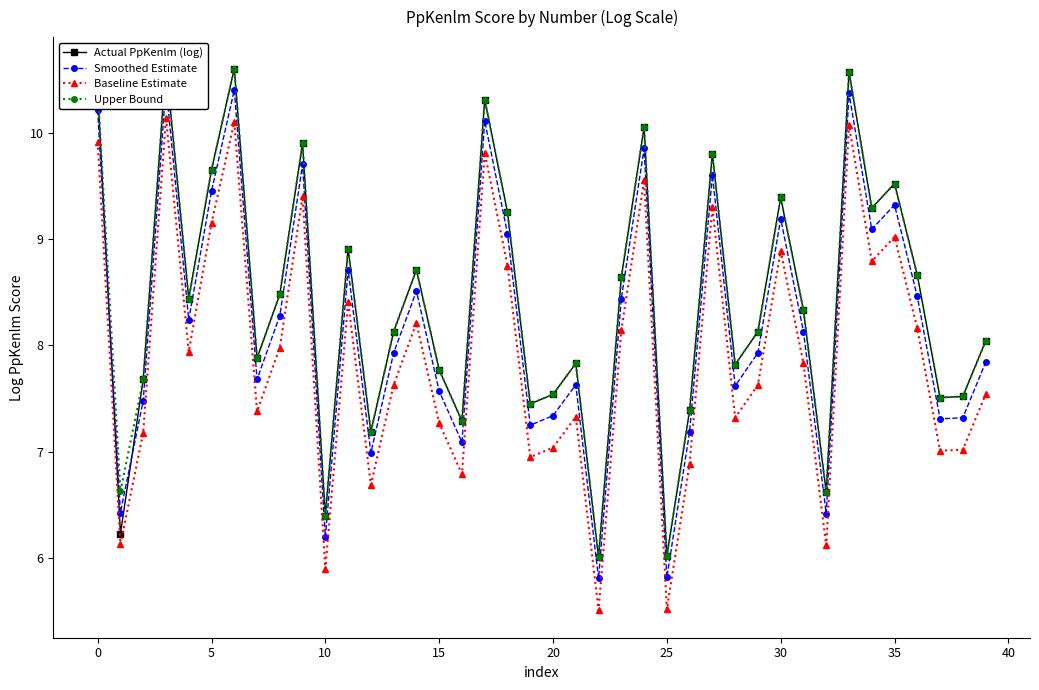

Reading right to left, list all the values displayed in this chart.

Actual PpKenlm (log): 8.0	7.5	7.5	8.7	9.5	9.3	10.6	6.6	8.3	9.4	8.1	7.8	9.8	7.4	6.0	10.1	8.6	6.0	7.8	7.5	7.5	9.2	10.3	7.3	7.8	8.7	8.1	7.2	8.9	6.4	9.9	8.5	7.9	10.6	9.7	8.4	10.6	7.7	6.2	10.4
Smoothed Estimate: 7.8	7.3	7.3	8.5	9.3	9.1	10.4	6.4	8.1	9.2	7.9	7.6	9.6	7.2	5.8	9.8	8.4	5.8	7.6	7.3	7.2	9.1	10.1	7.1	7.6	8.5	7.9	7.0	8.7	6.2	9.7	8.3	7.7	10.4	9.4	8.2	10.4	7.5	6.4	10.2
Baseline Estimate: 7.5	7.0	7.0	8.2	9.0	8.8	10.1	6.1	7.8	8.9	7.6	7.3	9.3	6.9	5.5	9.6	8.1	5.5	7.3	7.0	7.0	8.8	9.8	6.8	7.3	8.2	7.6	6.7	8.4	5.9	9.4	8.0	7.4	10.1	9.2	7.9	10.1	7.2	6.1	9.9
Upper Bound: 8.0	7.5	7.5	8.7	9.5	9.3	10.6	6.6	8.3	9.4	8.1	7.8	9.8	7.4	6.0	10.0	8.6	6.0	7.8	7.5	7.5	9.2	10.3	7.3	7.8	8.7	8.1	7.2	8.9	6.4	9.9	8.5	7.9	10.6	9.6	8.4	10.6	7.7	6.6	10.4